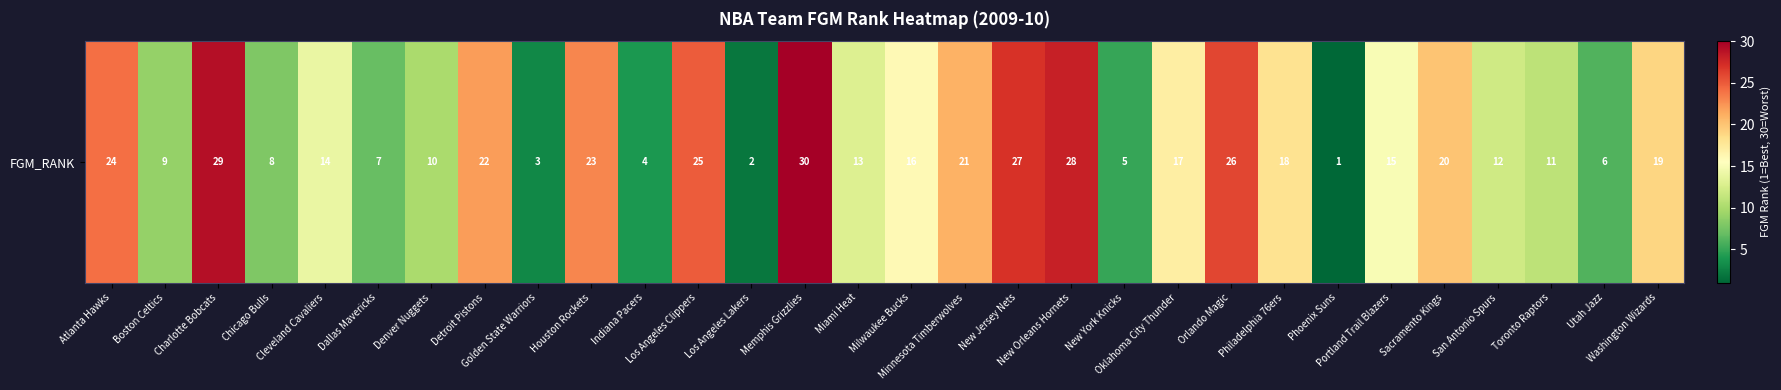

Approximately how many times larger is the value at Miami Heat compared to Washington Wizards?

0.7